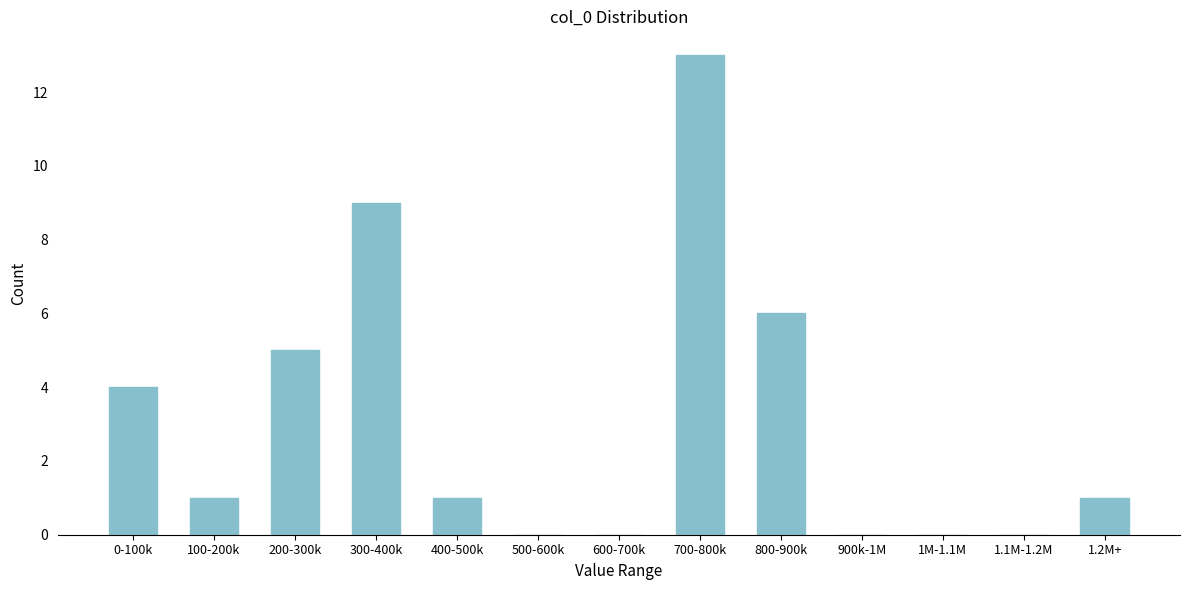

Reading right to left, what are all the values shown in this chart?

1.2M+=1	1.1M-1.2M=0	1M-1.1M=0	900k-1M=0	800-900k=6	700-800k=13	600-700k=0	500-600k=0	400-500k=1	300-400k=9	200-300k=5	100-200k=1	0-100k=4